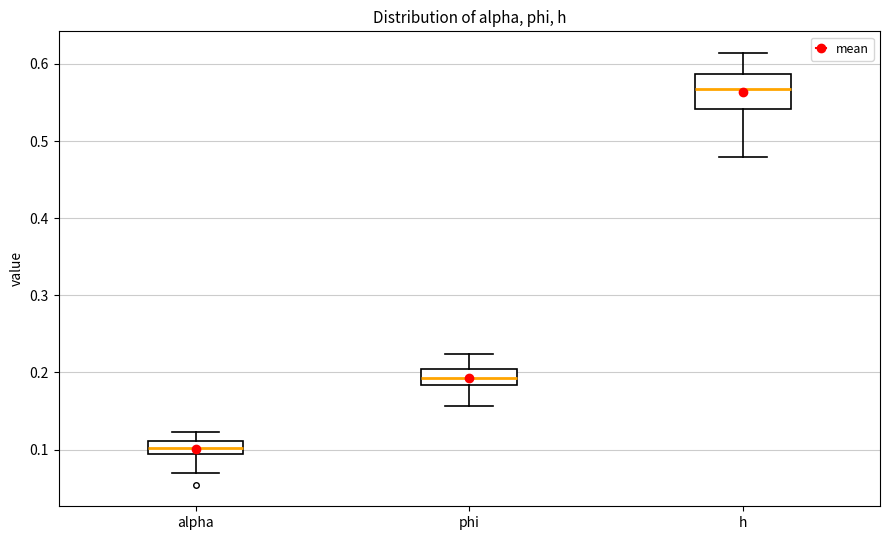

Where does the upper whisker of the box for h end on the y-axis? The values are not printed on the chart, so give them approximately, as read against the axis.

0.61